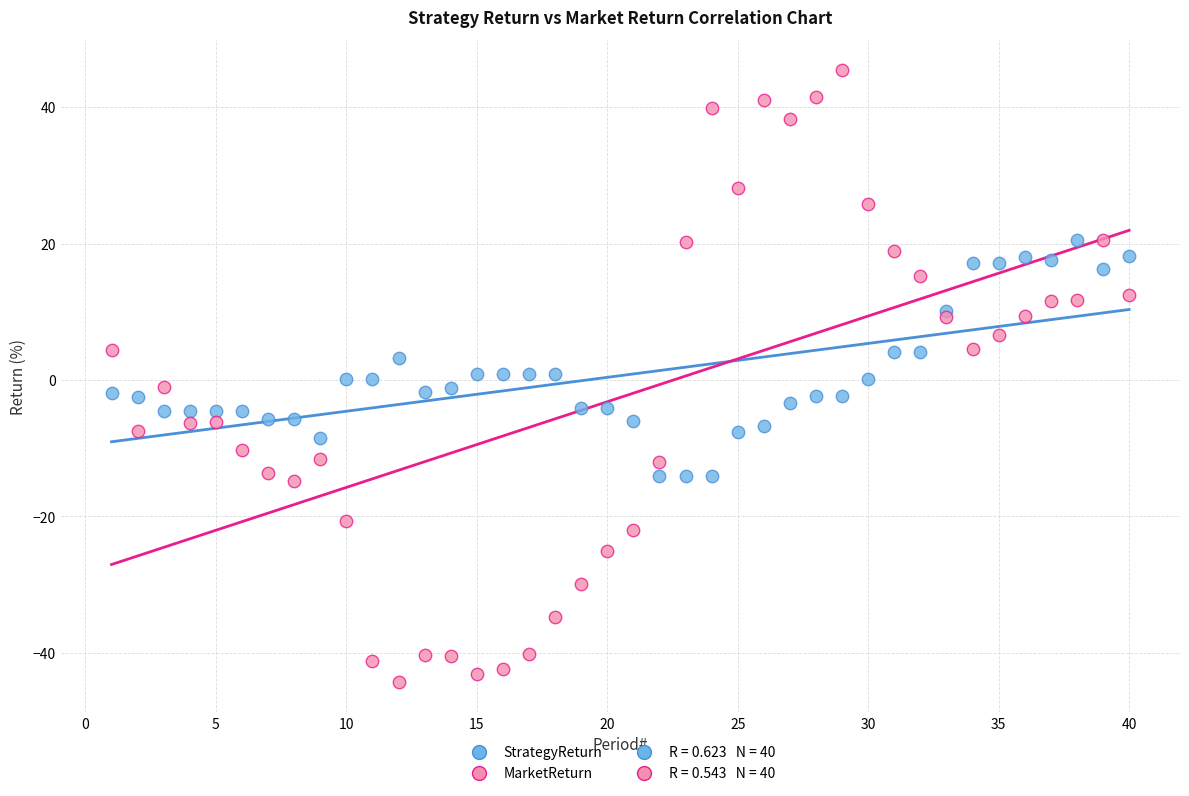

What is the X range (max minus min) for the scatter plot?

39.0